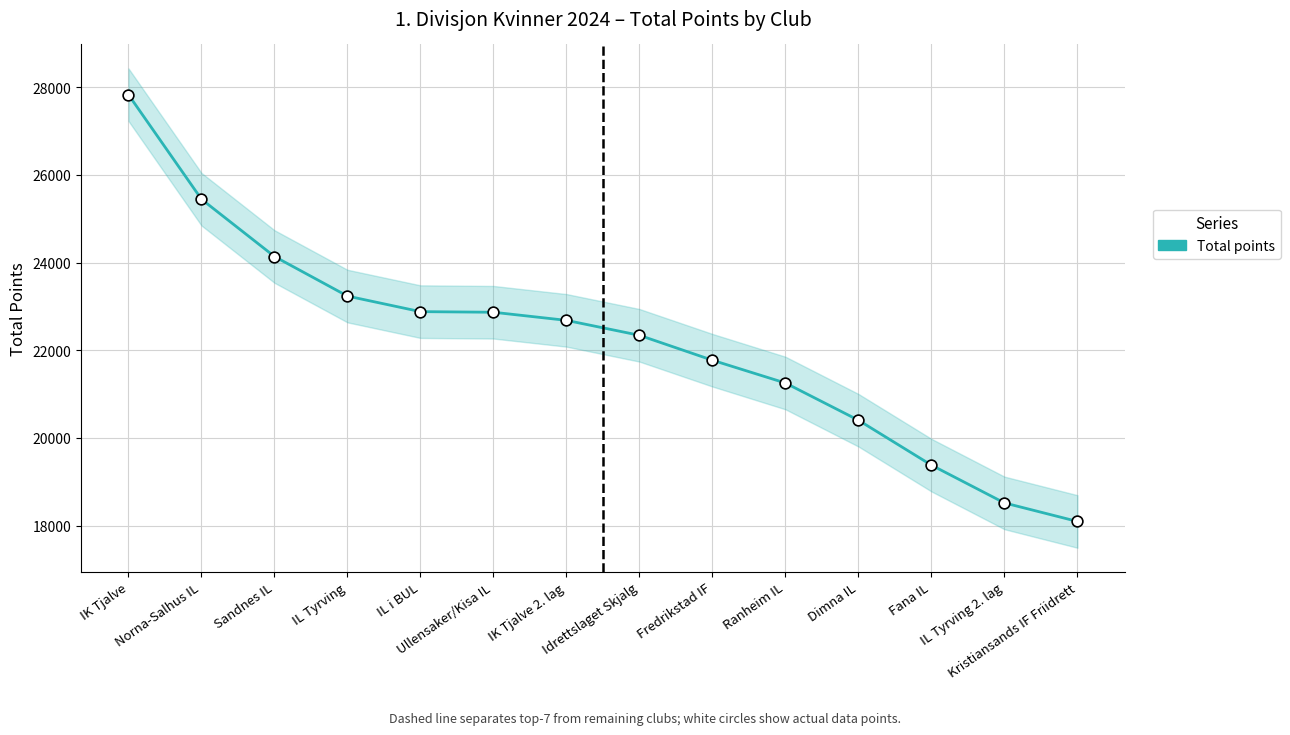

Which has a higher value, IK Tjalve 2. lag or IL Tyrving?

IL Tyrving